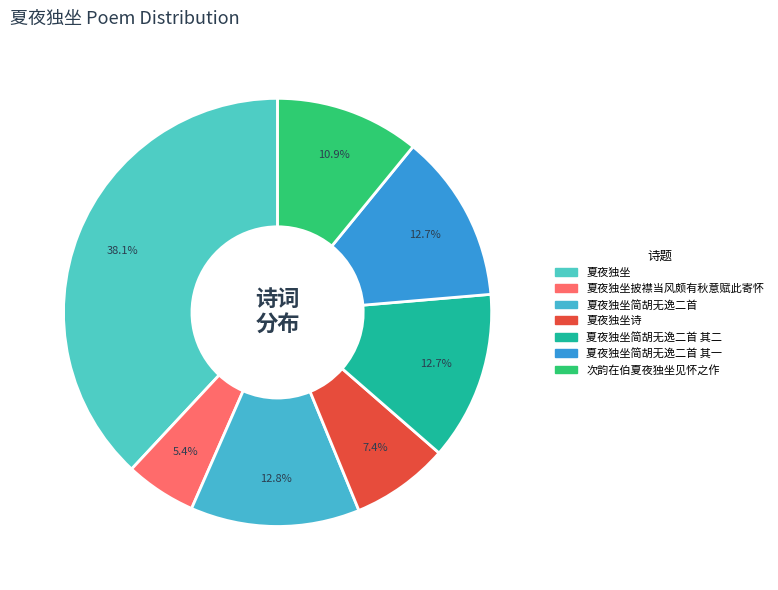

How many segments does this pie chart have?

7